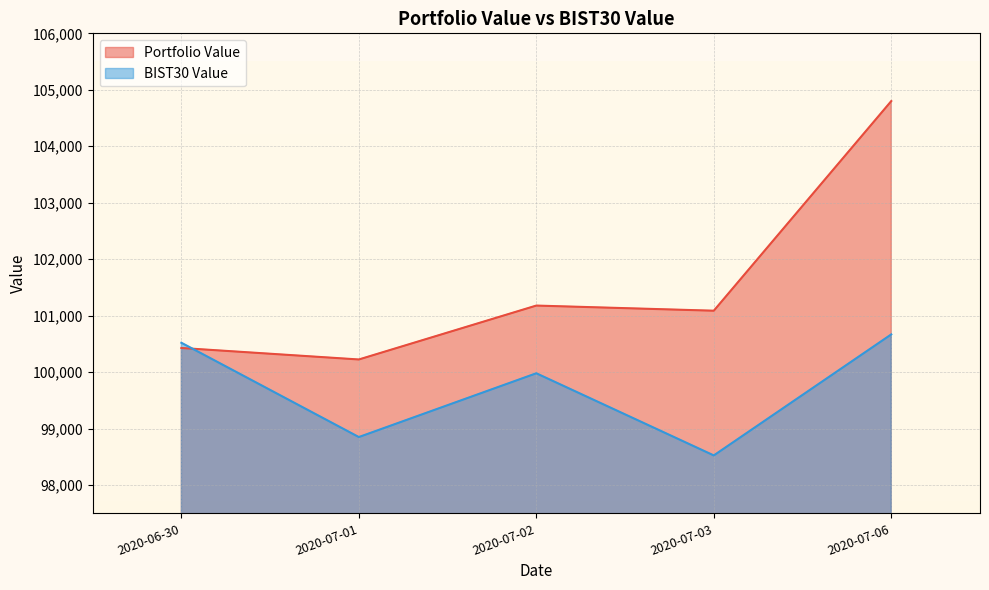

True or false: BIST30 Value has a value of 148835.5 at 2020-07-02.

False